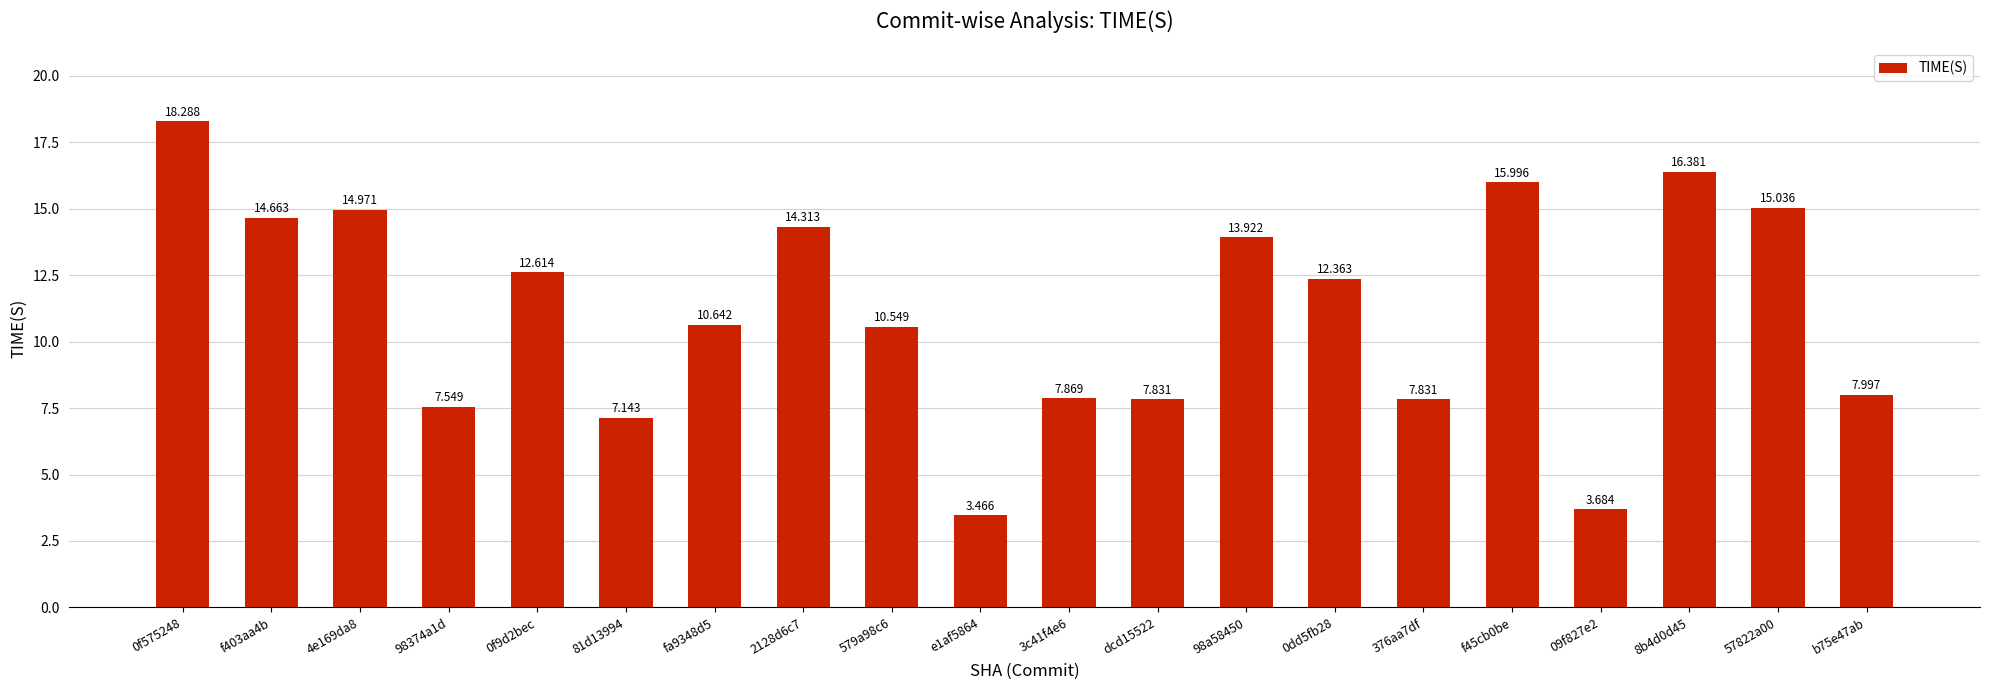

Does the chart contain any negative values?

No